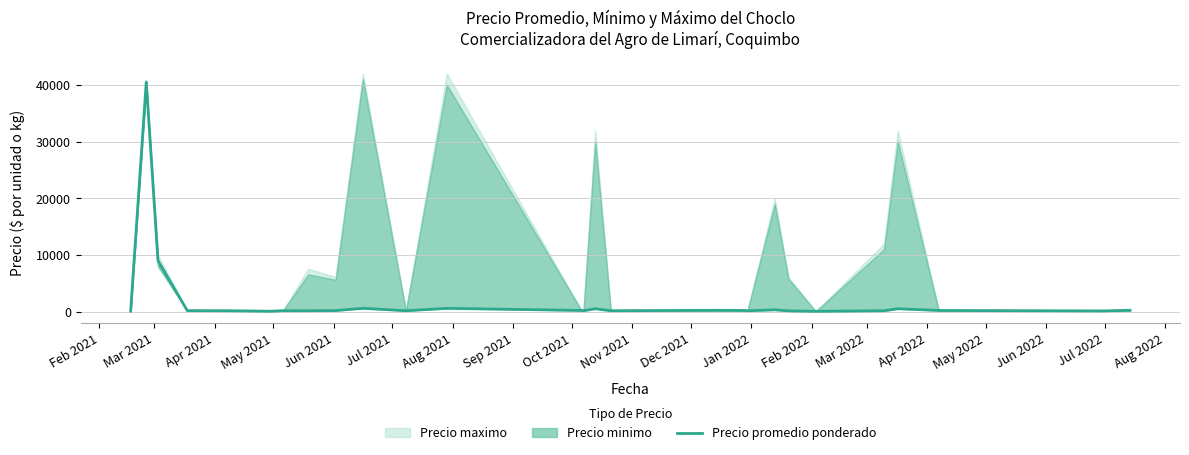

At which category does the data reach its first local peak?

Mar 2021